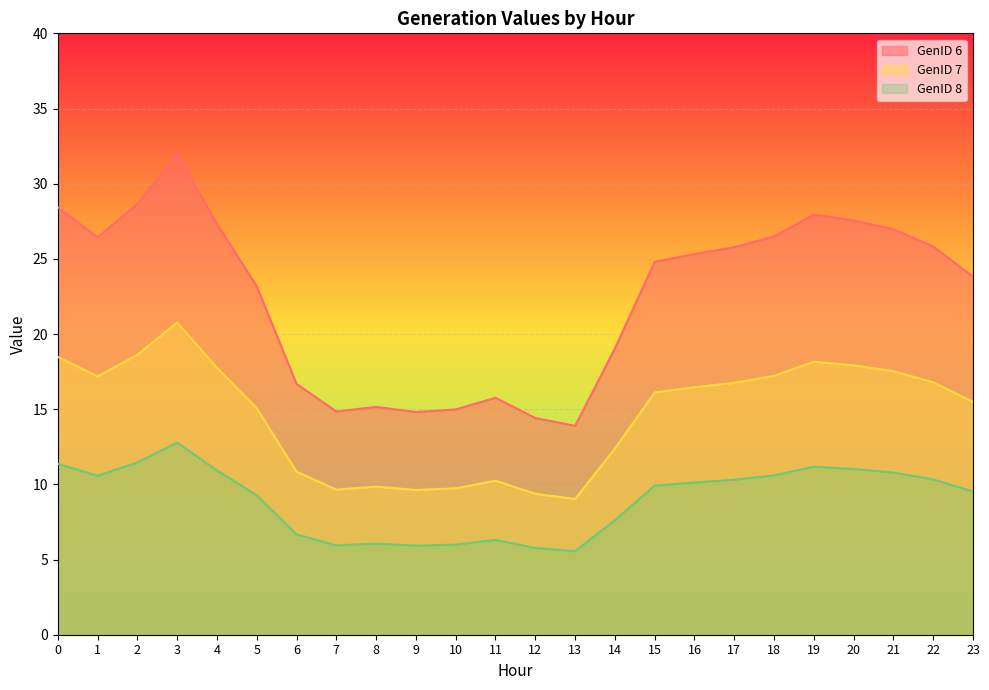

Reading left to right, transcribe all the data shown in this chart.

GenID 6: 0=28.4	1=26.4	2=28.6	3=31.9	4=27.3	5=23.2	6=16.7	7=14.9	8=15.2	9=14.8	10=15.0	11=15.8	12=14.4	13=13.9	14=19.0	15=24.8	16=25.3	17=25.8	18=26.5	19=27.9	20=27.6	21=27.0	22=25.8	23=23.8
GenID 7: 0=18.5	1=17.2	2=18.6	3=20.8	4=17.8	5=15.1	6=10.8	7=9.7	8=9.8	9=9.6	10=9.7	11=10.2	12=9.4	13=9.0	14=12.4	15=16.1	16=16.5	17=16.8	18=17.2	19=18.2	20=17.9	21=17.5	22=16.8	23=15.5
GenID 8: 0=11.4	1=10.6	2=11.5	3=12.8	4=10.9	5=9.3	6=6.7	7=5.9	8=6.1	9=5.9	10=6.0	11=6.3	12=5.8	13=5.6	14=7.6	15=9.9	16=10.1	17=10.3	18=10.6	19=11.2	20=11.0	21=10.8	22=10.3	23=9.5